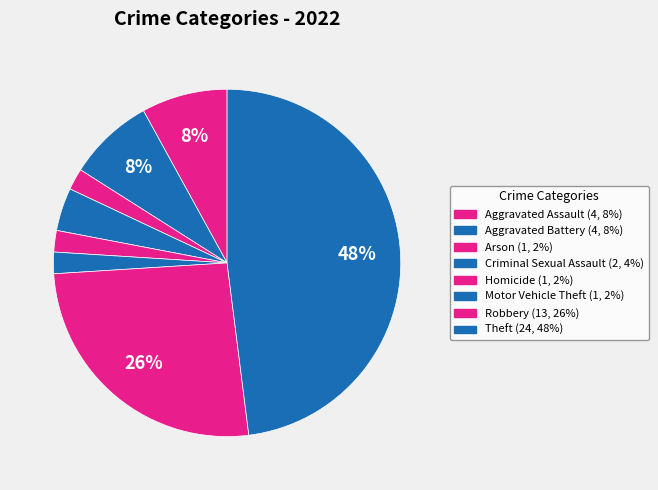

Rank the categories by value from lowest to highest.

Arson, Homicide, Motor Vehicle Theft, Criminal Sexual Assault, Aggravated Assault, Aggravated Battery, Robbery, Theft